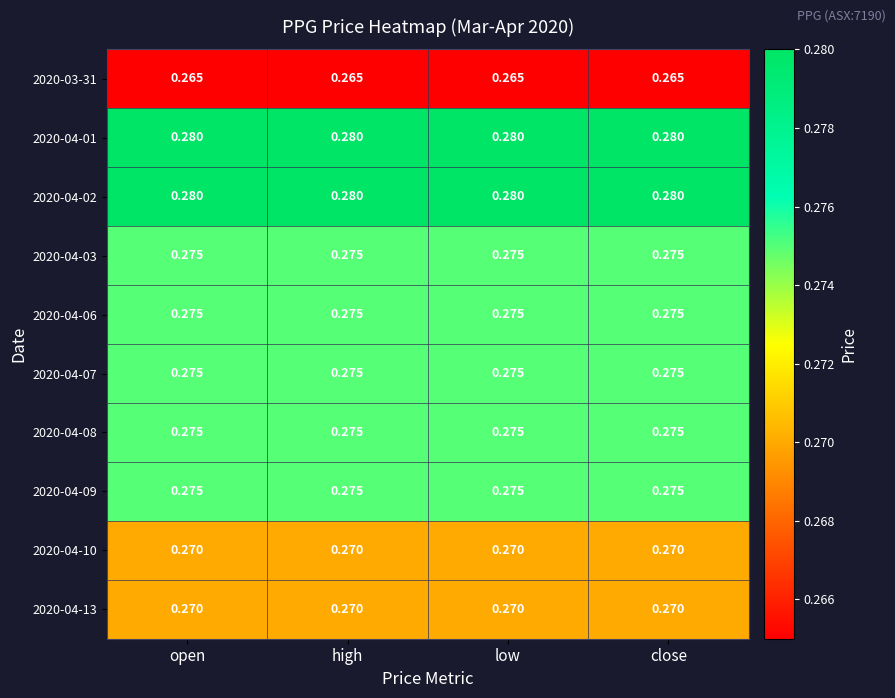

Is the value of 2020-04-02 at open greater than the value of 2020-04-07 at low?

Yes